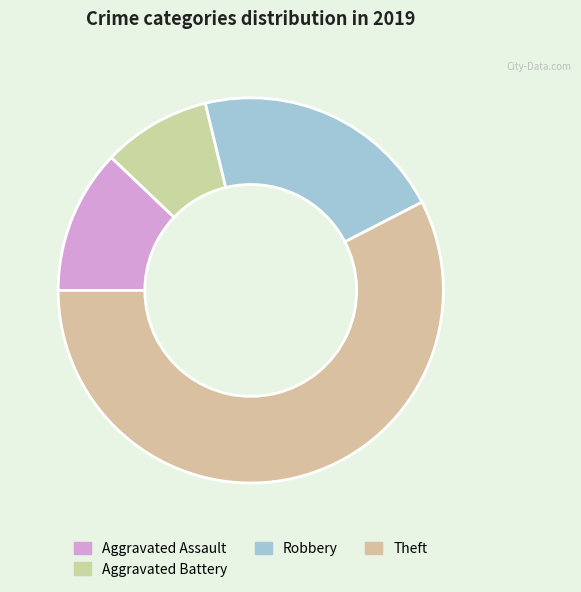

Rank the categories by value from lowest to highest.

Aggravated Battery, Aggravated Assault, Robbery, Theft